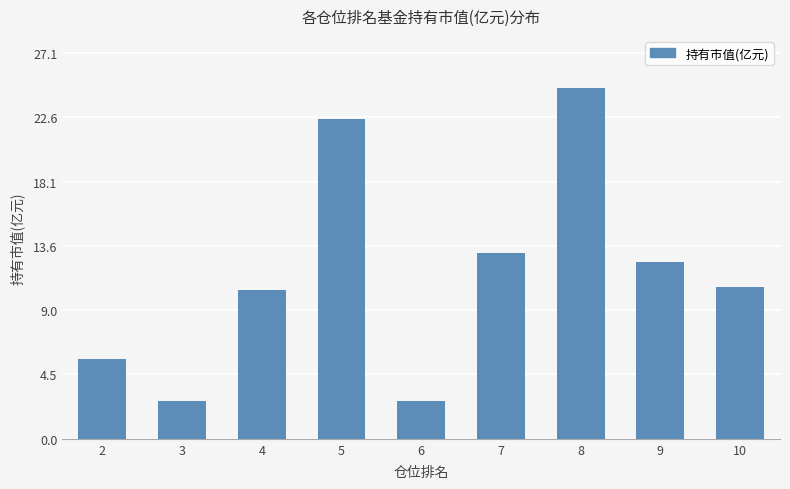

At which category does the chart reach its peak across all series?

8